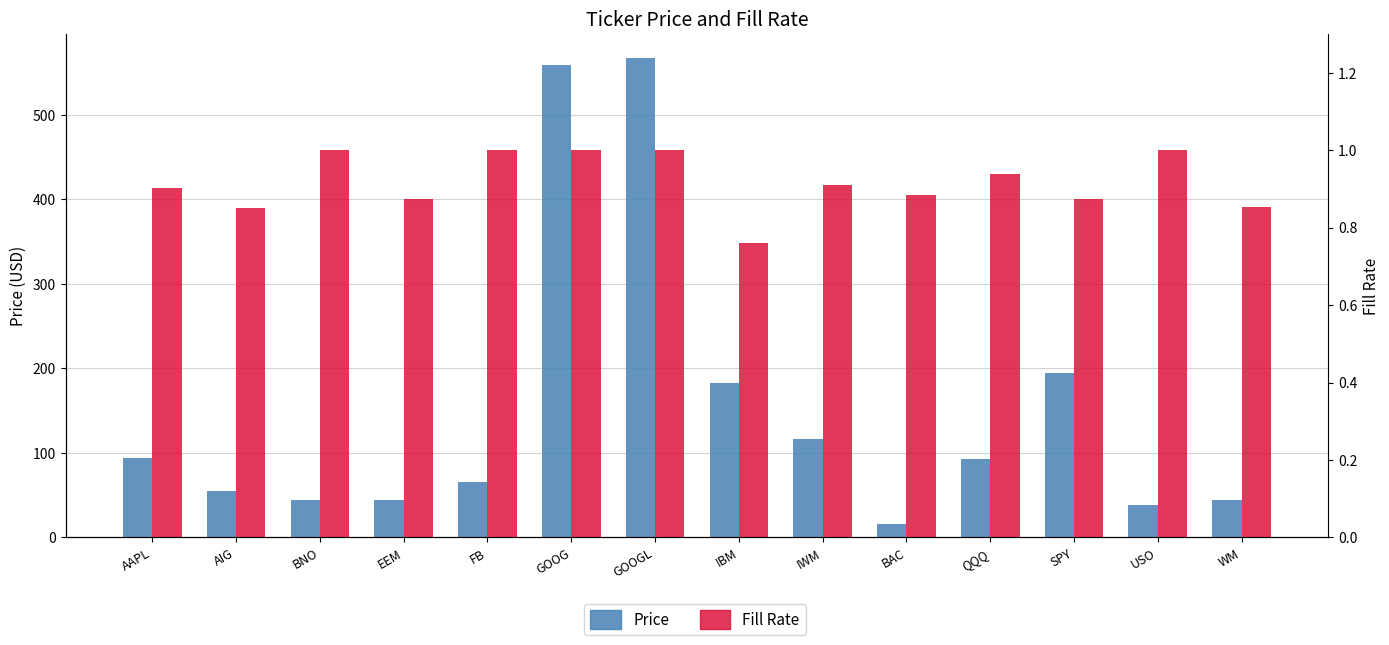

What is the smallest value displayed?

0.8